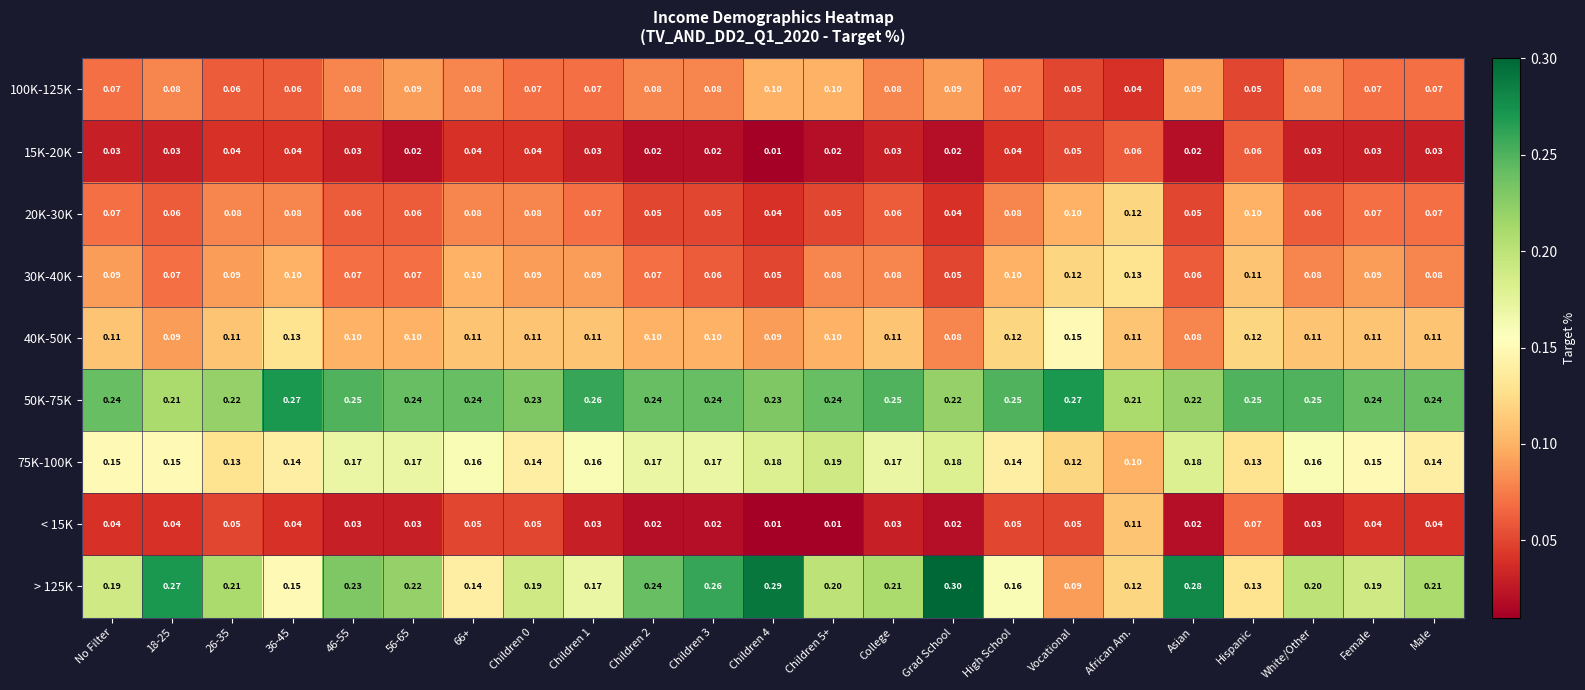

Is the value of > 125K at Children 3 greater than the value of 40K-50K at White/Other?

Yes